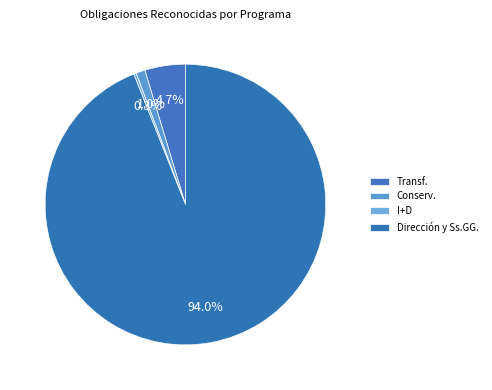

Which slice is the smallest?

Investigación y desarrollo